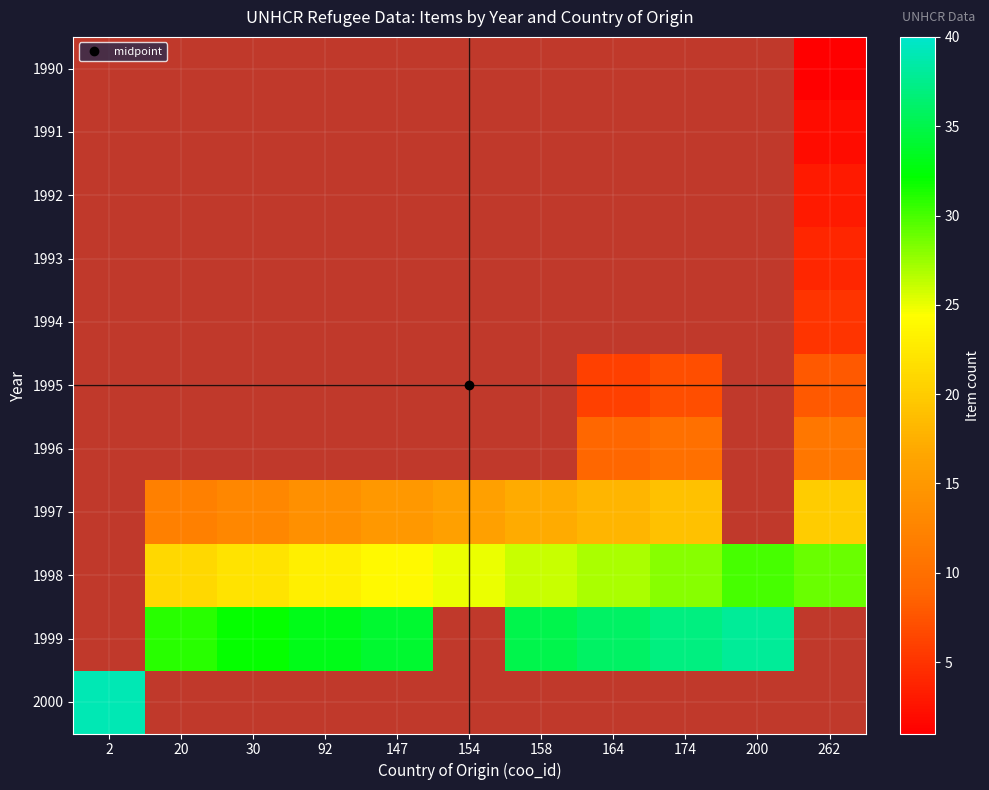

Is the value of 1995 at 262 greater than the value of 1996 at 164?

No